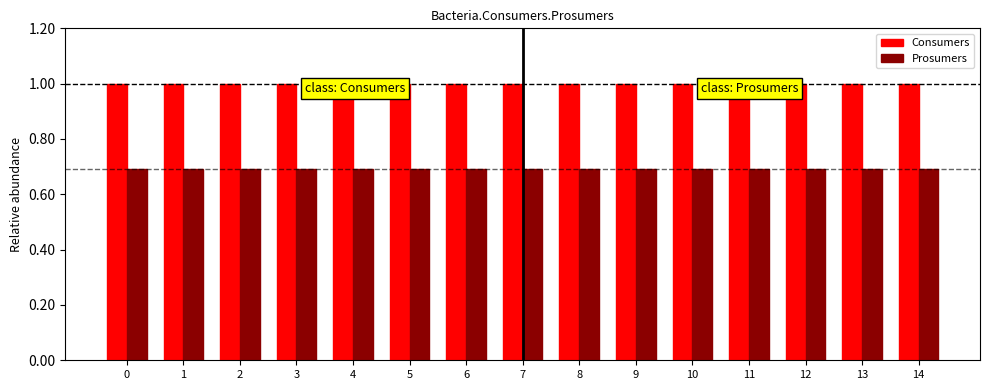

What is the sum of the Consumers values at 10 and 4?

2.0